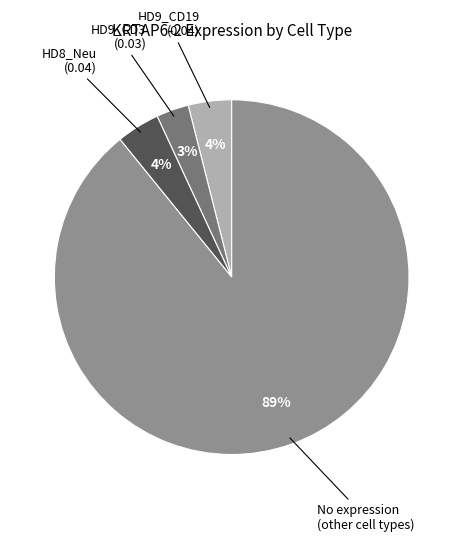

To the nearest percent, what is the difference between the largest and smallest slice percentages?

86%